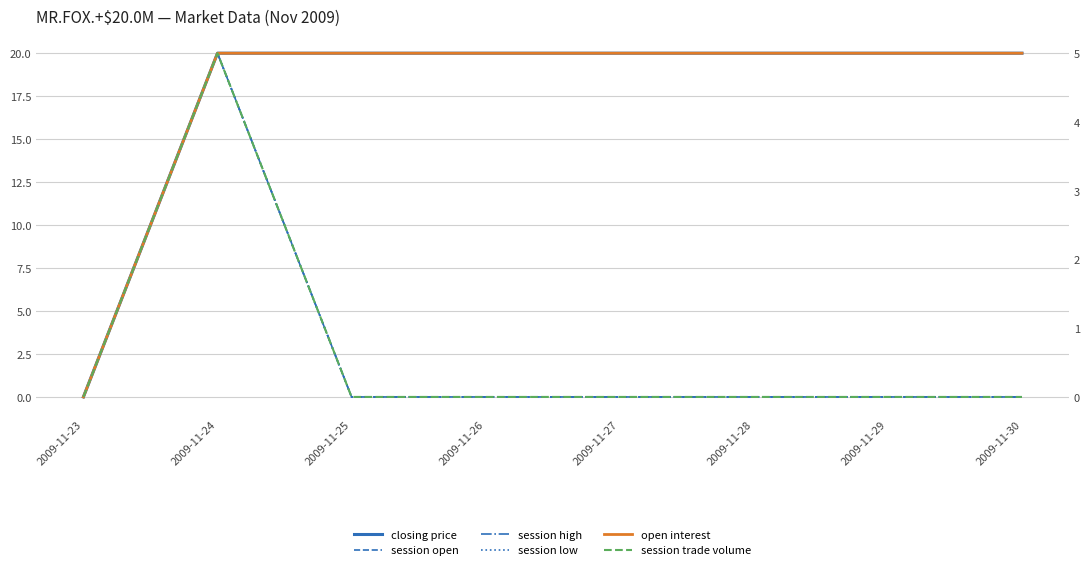

What are all the series names shown in the legend?

closing price, session open, session high, session low, open interest, session trade volume